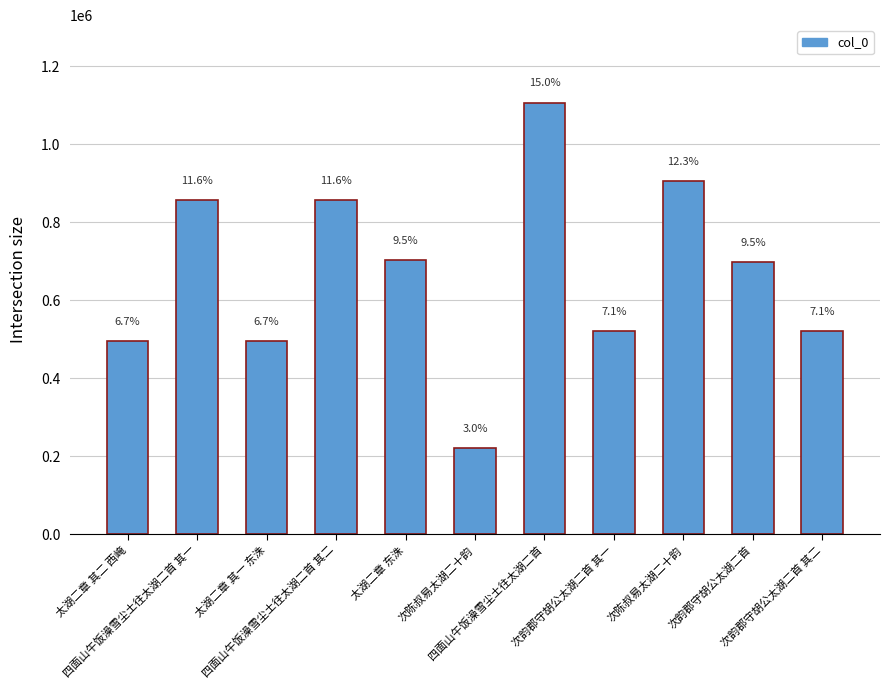

Approximately how many times larger is the value at 太湖二章 东洙 compared to 太湖二章 其二 西崦?

1.4